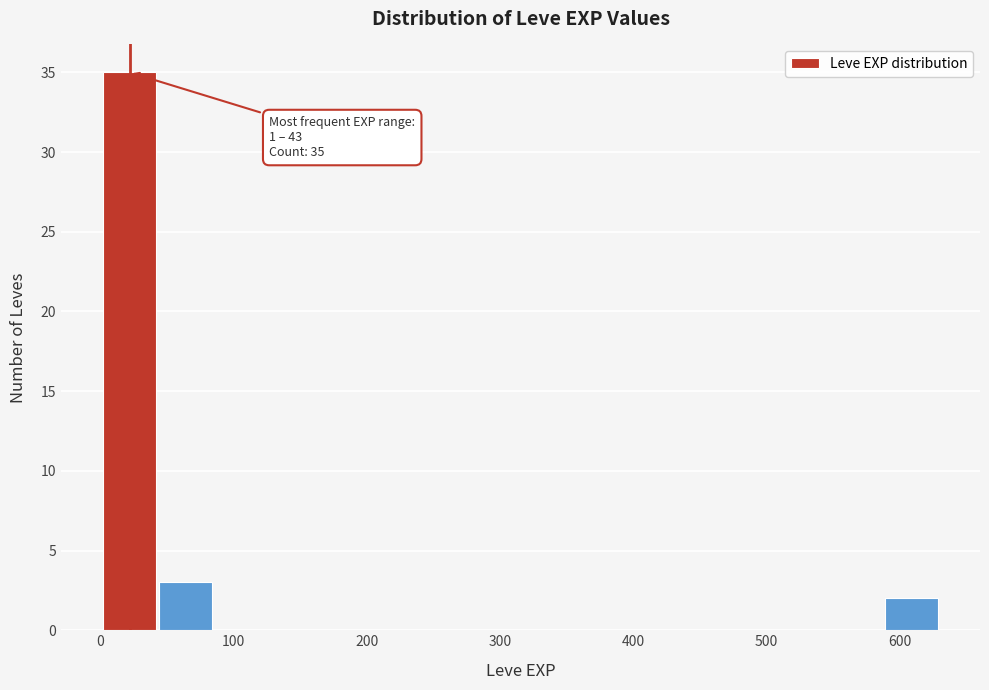

Over which range of the x-axis is the bar tallest?

0 to 40